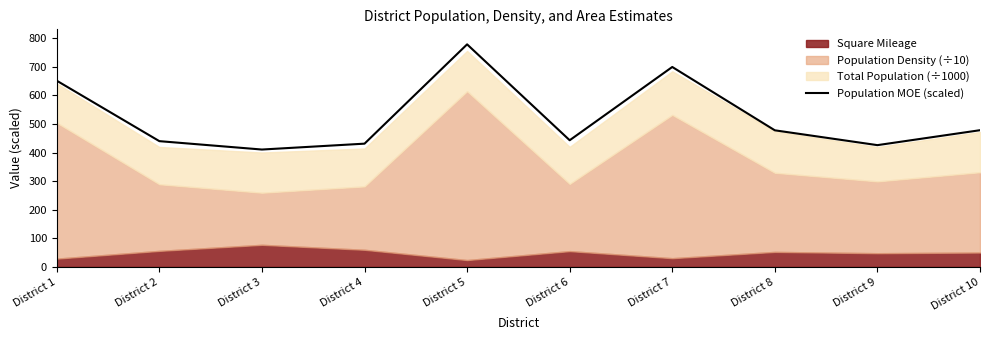

Rank the categories by value from highest to lowest.

District 5, District 7, District 1, District 10, District 8, District 6, District 2, District 4, District 9, District 3